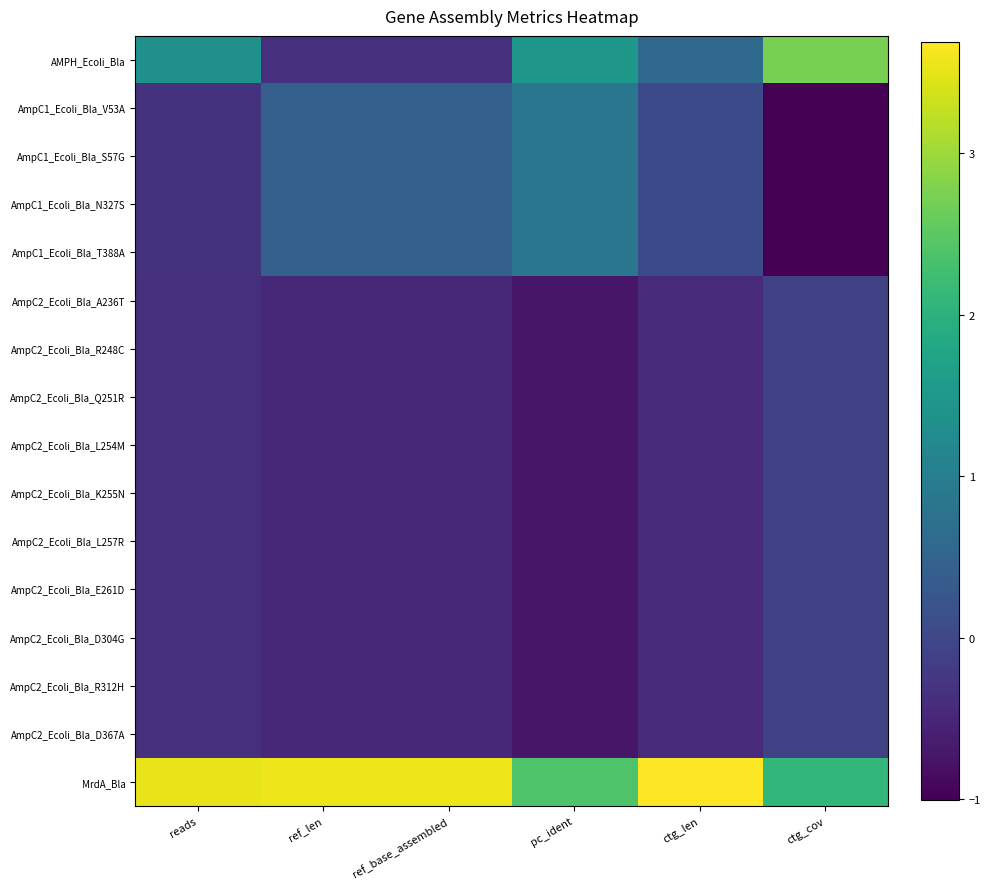

Which category has the highest value across all series?

ctg_len